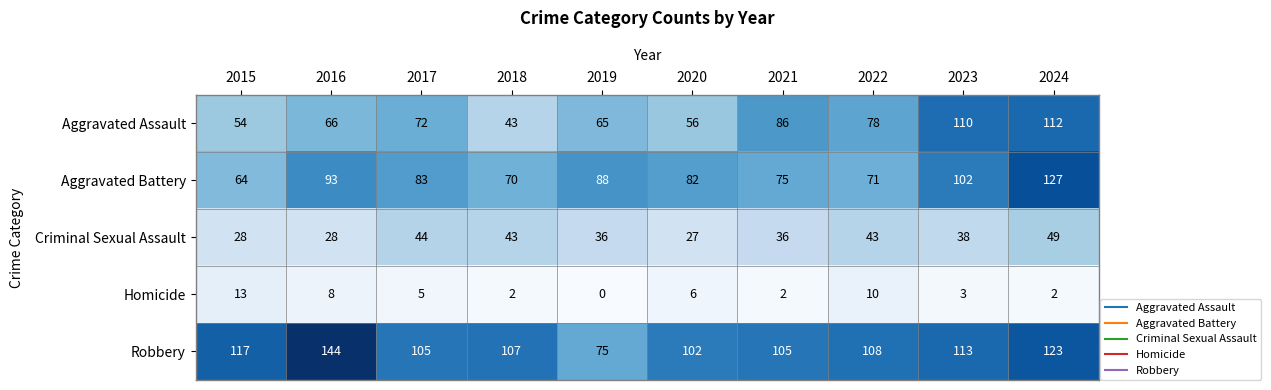

The value of Aggravated Battery at 2019 is 88. True or false?

True